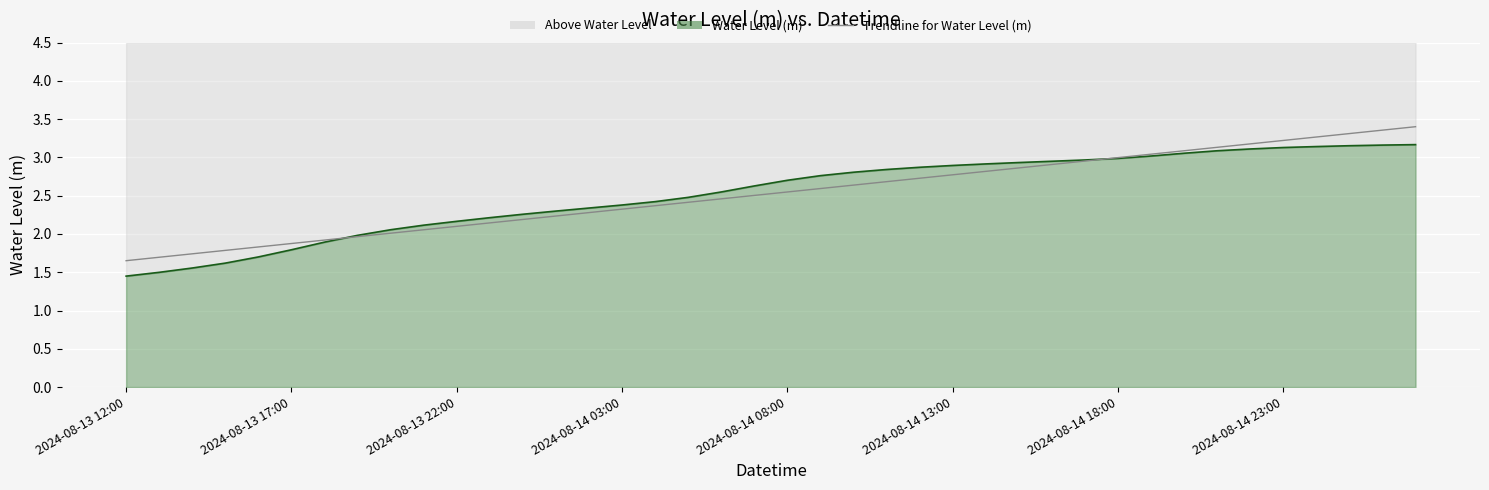

How many values are below 2?

8